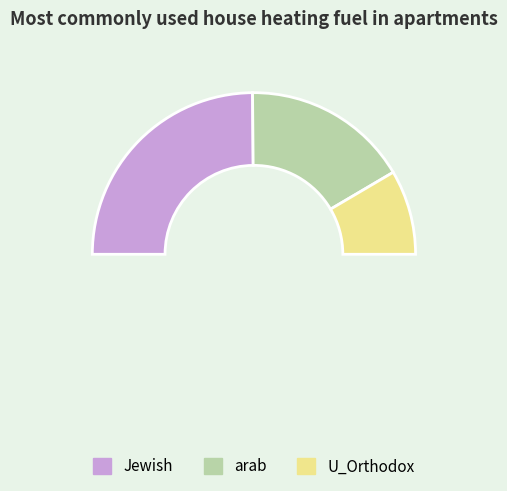

Does U_Orthodox account for over 50% of the chart?

No